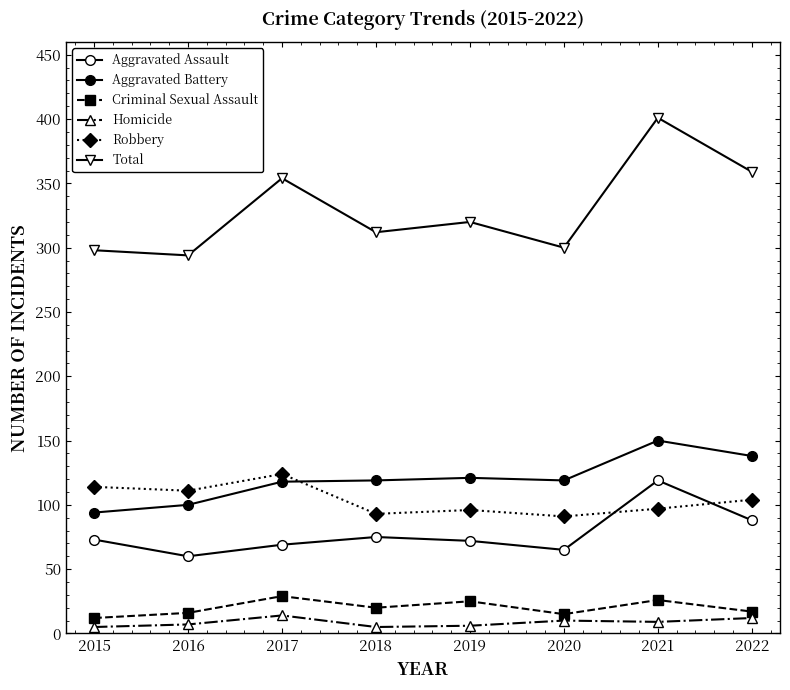

True or false: Aggravated Battery has more than 1 interior local peaks.

True